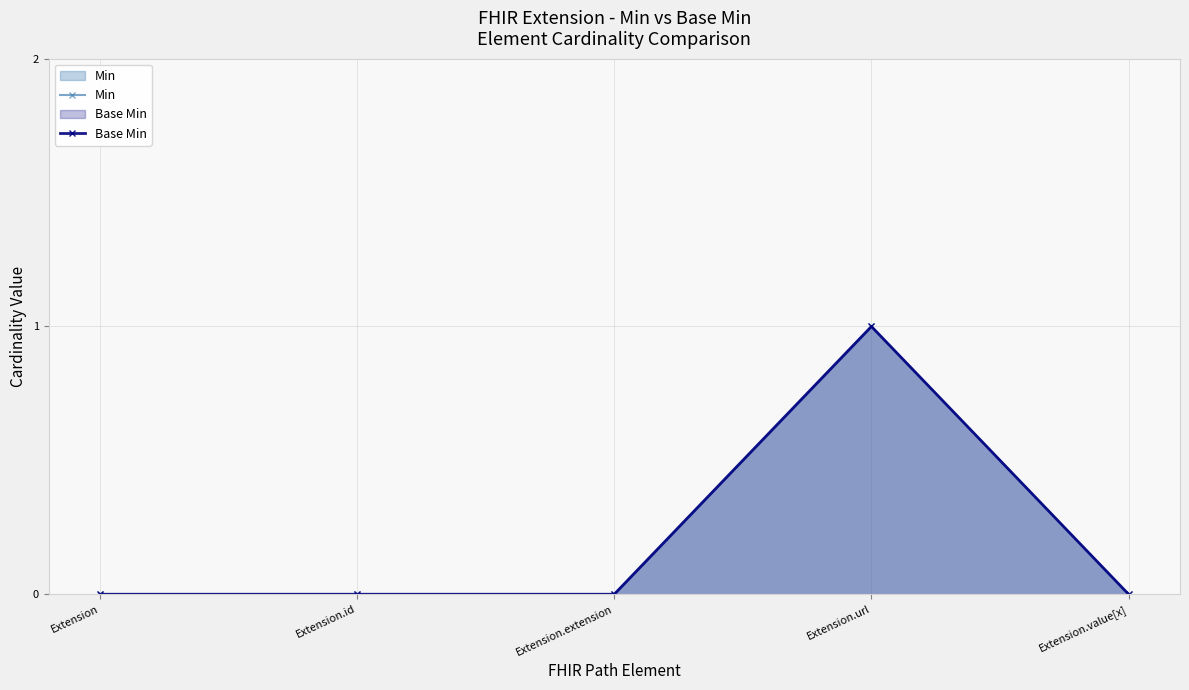

What is the sum of all Base Min values?

1